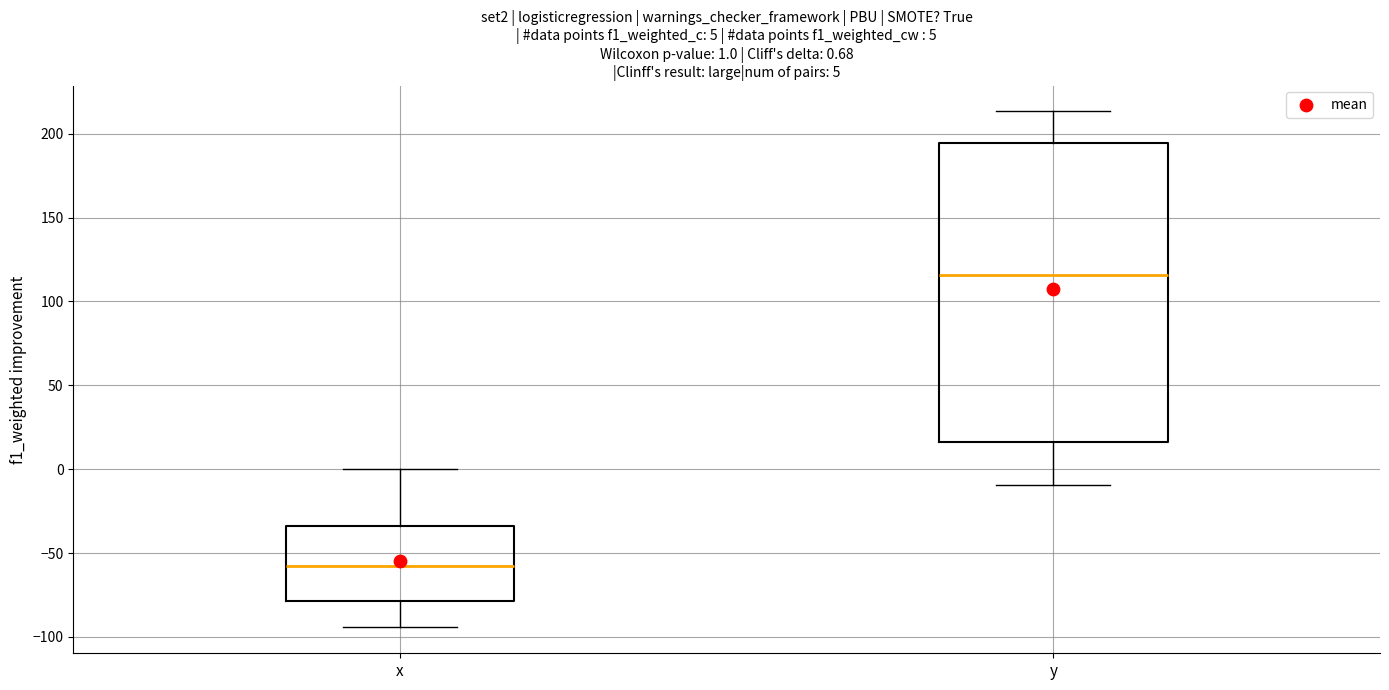

Which box's median line is the lowest?

x